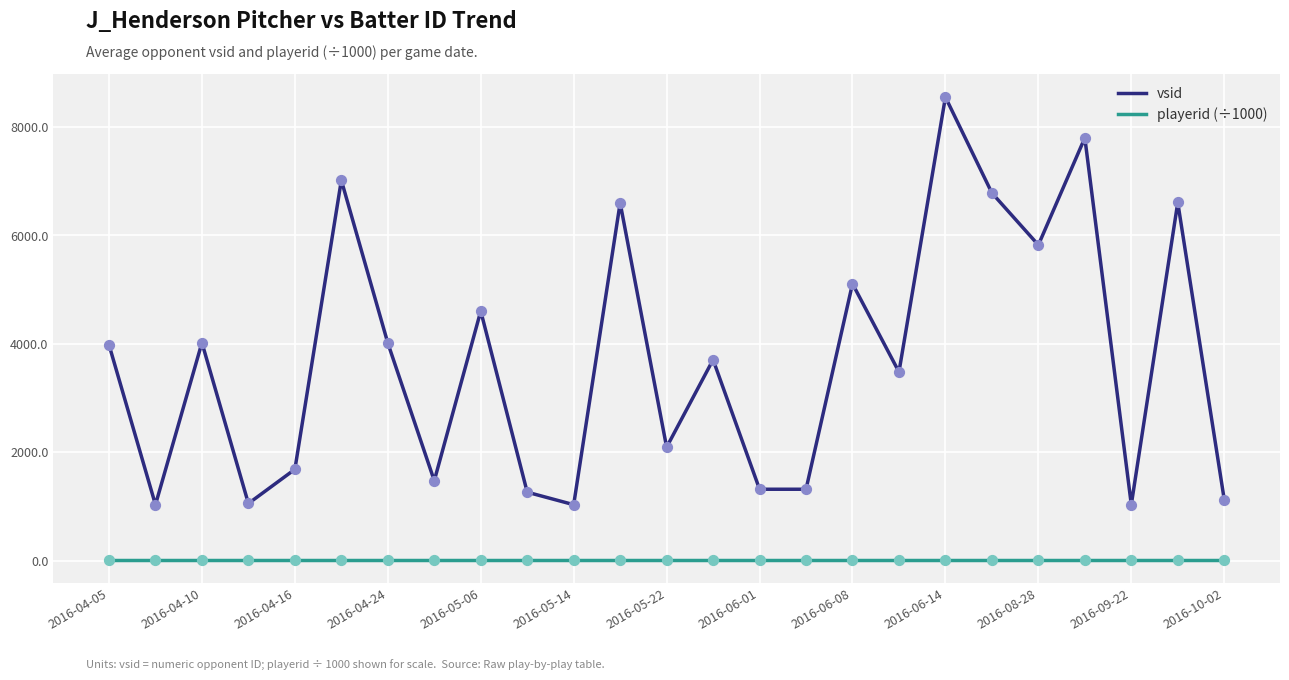

Which series has the largest total across all categories?

vsid